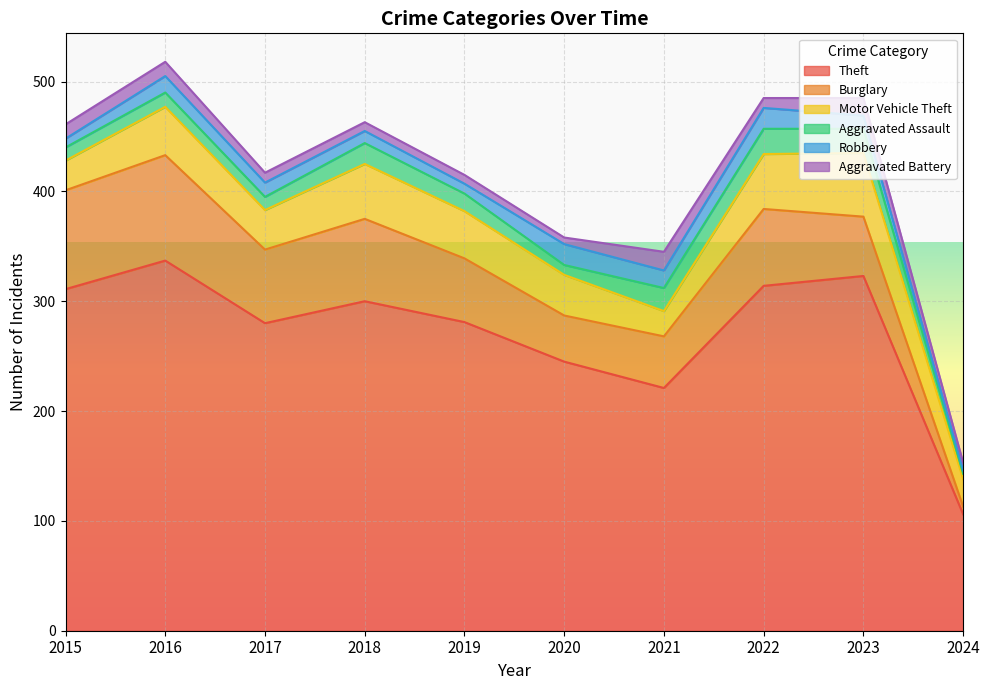

Is the value of Robbery at 2016 greater than the value of Motor Vehicle Theft at 2022?

No